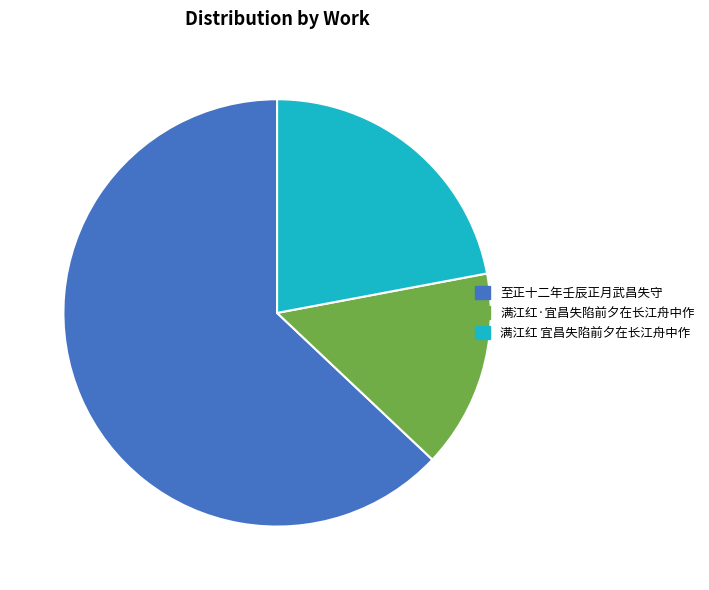

How many slices are in this pie chart?

3